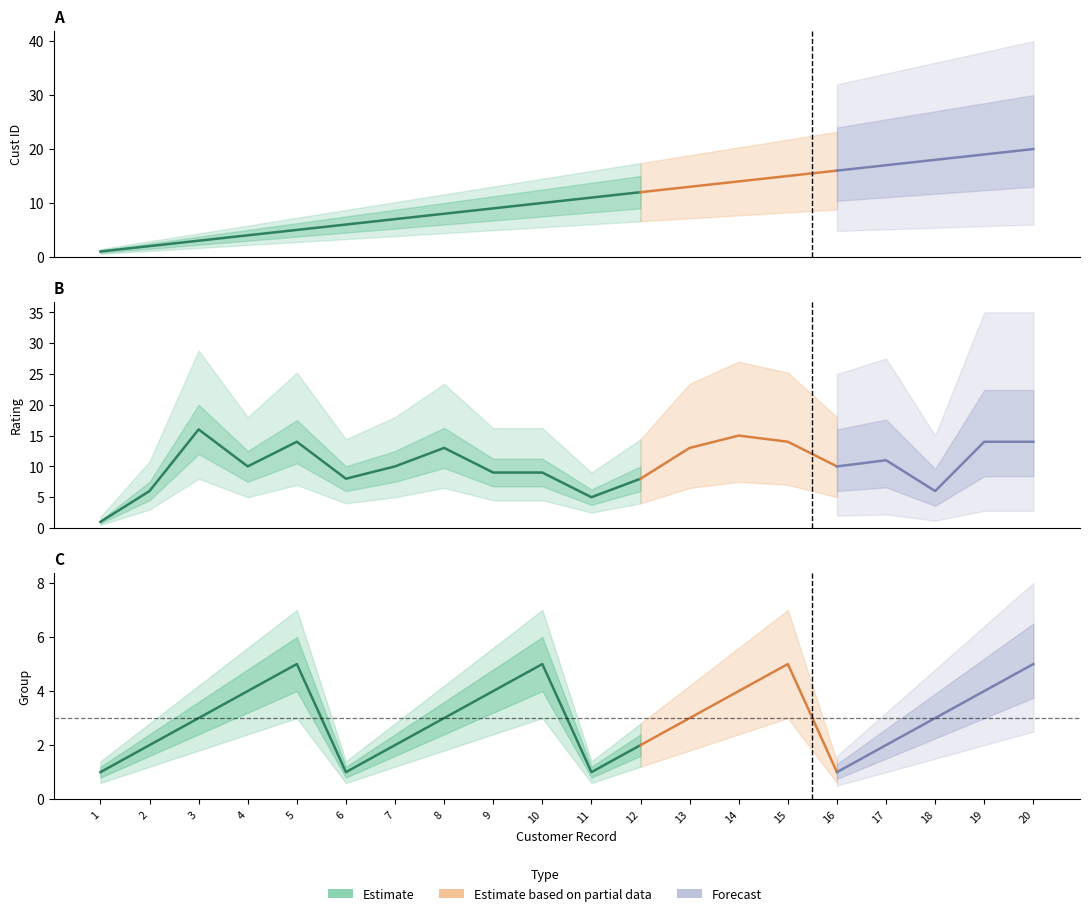

How many data points in Group are above 3?

8